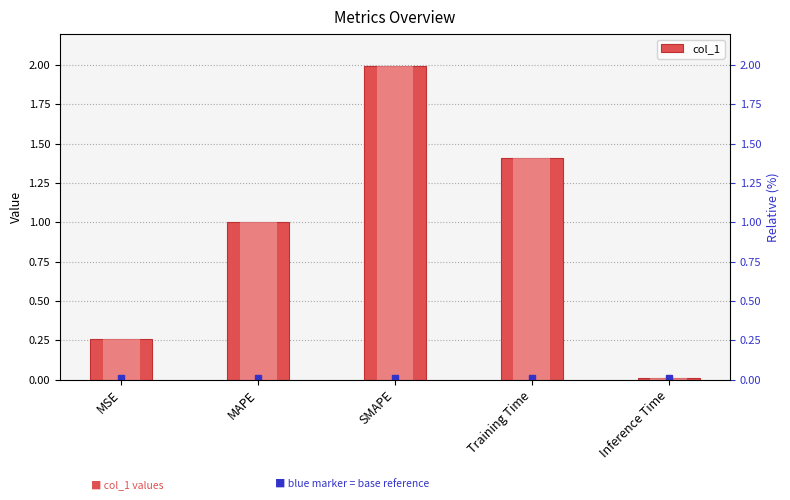

Reading right to left, transcribe all the data shown in this chart.

0.0	1.4	2.0	1.0	0.3